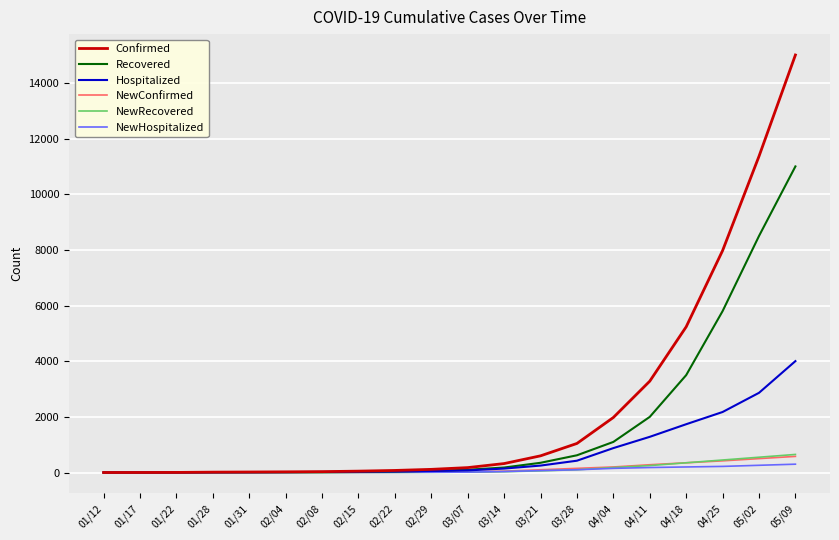

How many distinct data groups are displayed?

6